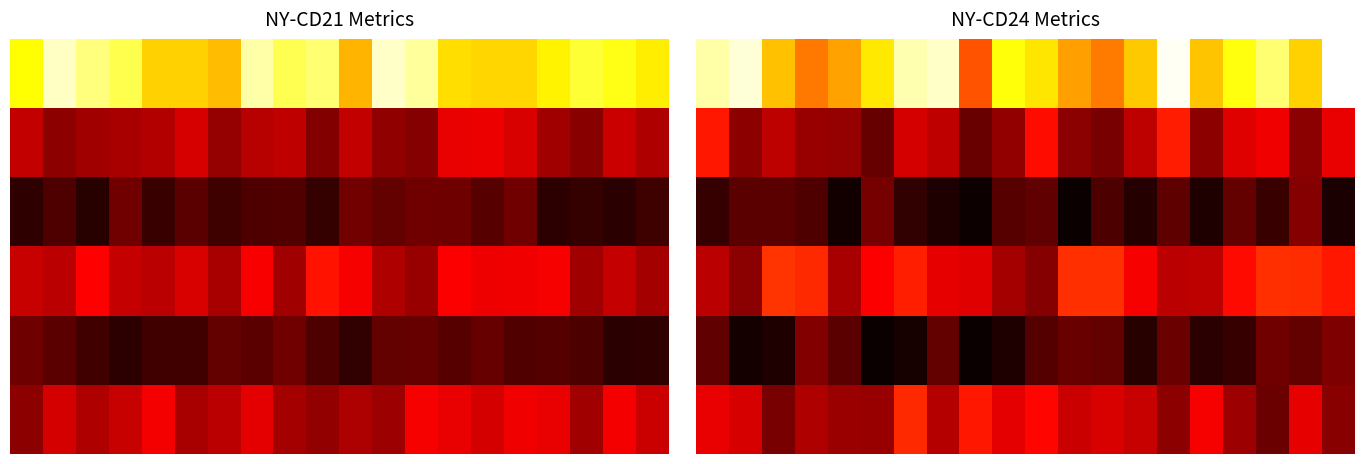

List the series in order of their peak value, lowest first.

4, 2, 1, 5, 3, 0